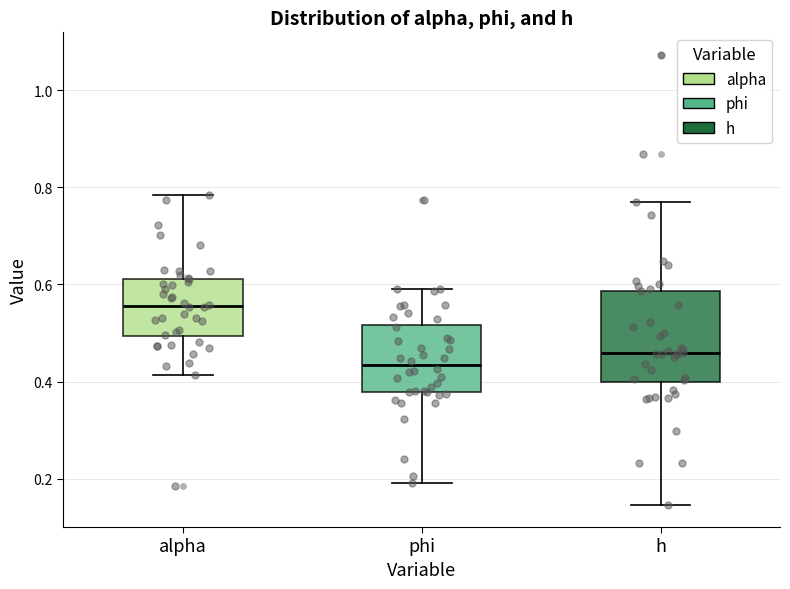

Reading left to right, read every box against the y-axis: the position of its median line, the range the box covers, and the ends of its whiskers. The values are not printed on the chart, so give them approximately, as read against the axis.

alpha: median 0.56, box 0.50 to 0.62, whiskers 0.42 to 0.78
phi: median 0.44, box 0.38 to 0.52, whiskers 0.20 to 0.60
h: median 0.46, box 0.40 to 0.58, whiskers 0.14 to 0.76